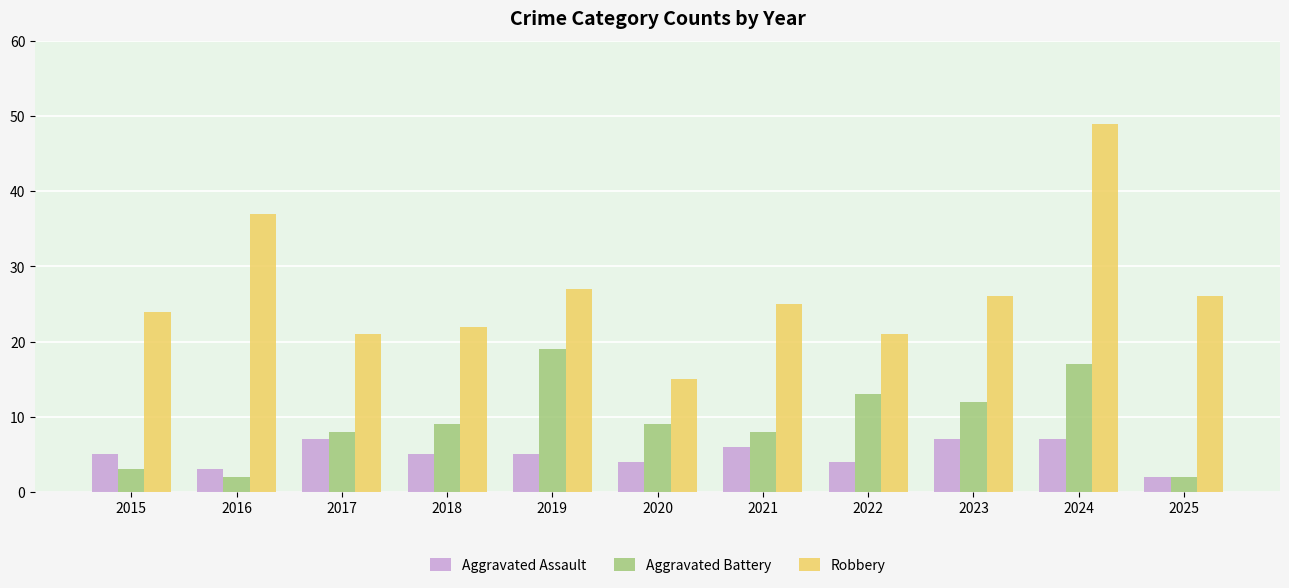

What is the difference between the maximum and second lowest values in the Robbery series?

28